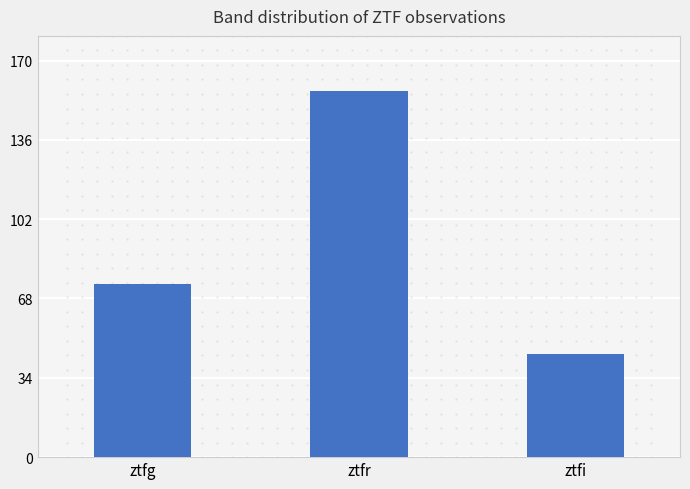

The chart shows a value of 24 at ztfi. True or false?

False